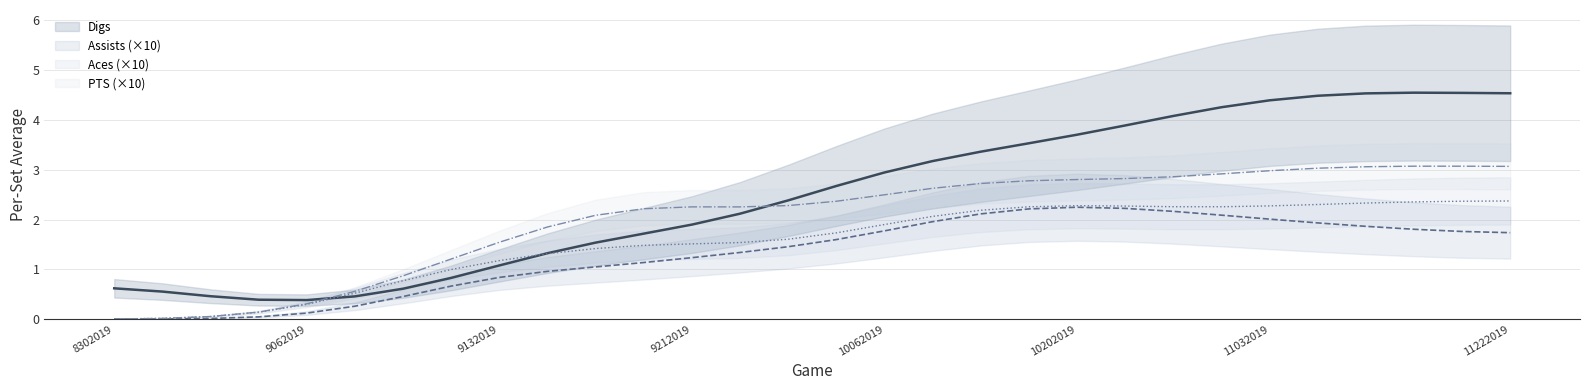

Which series has the largest total across all categories?

Digs